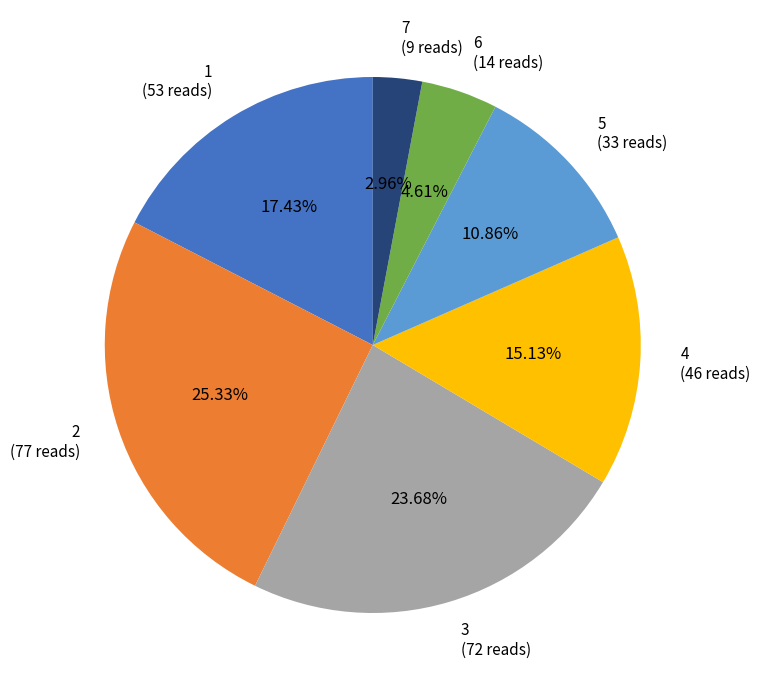

What percentage is NOT represented by 1?

82.6%